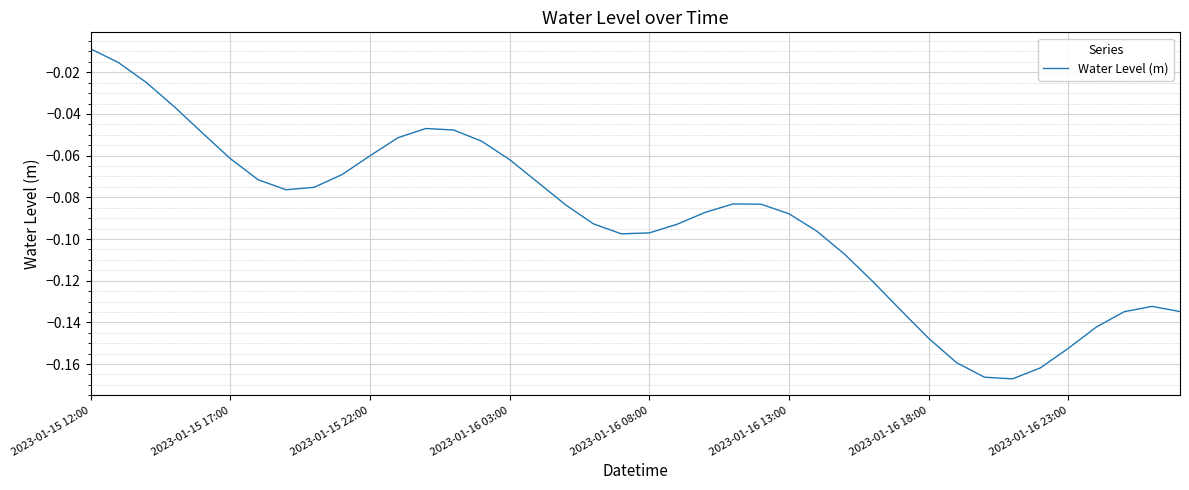

At which label is the value closest to 0?

2023-01-15 12:00